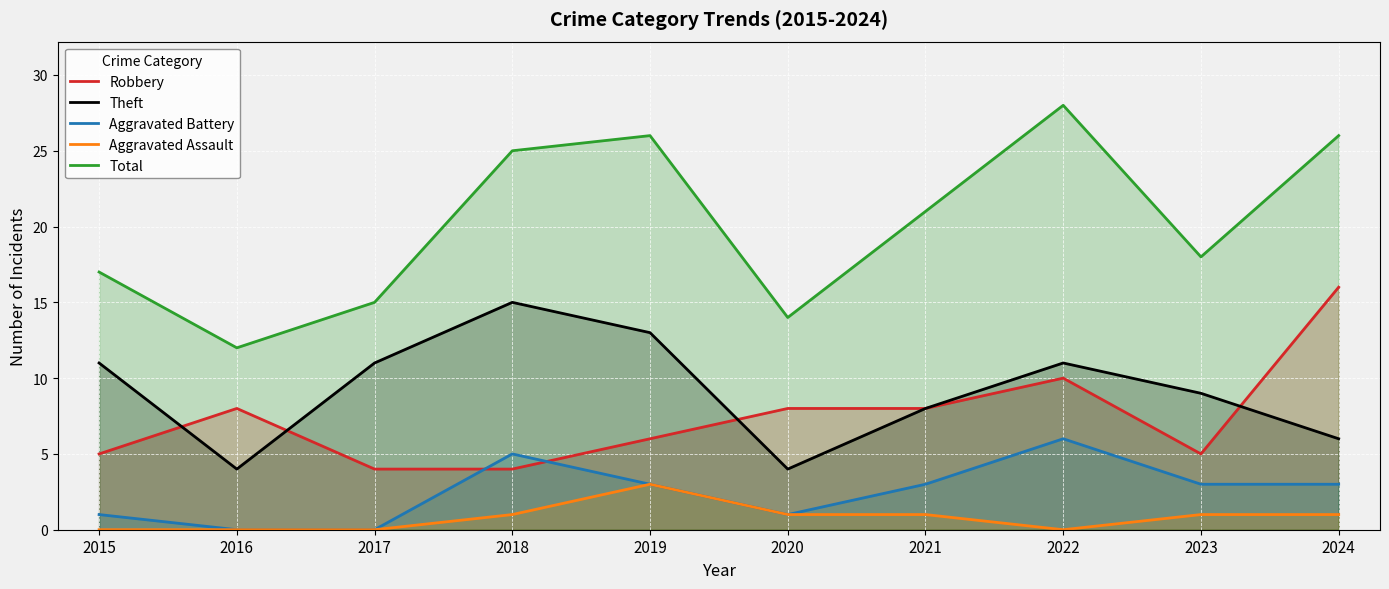

What is the difference between the Theft values at 2024 and 2015?

5